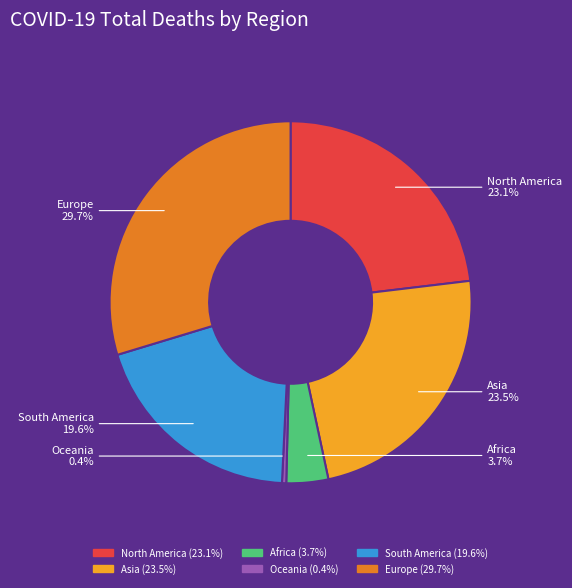

Does any single category account for the majority?

No